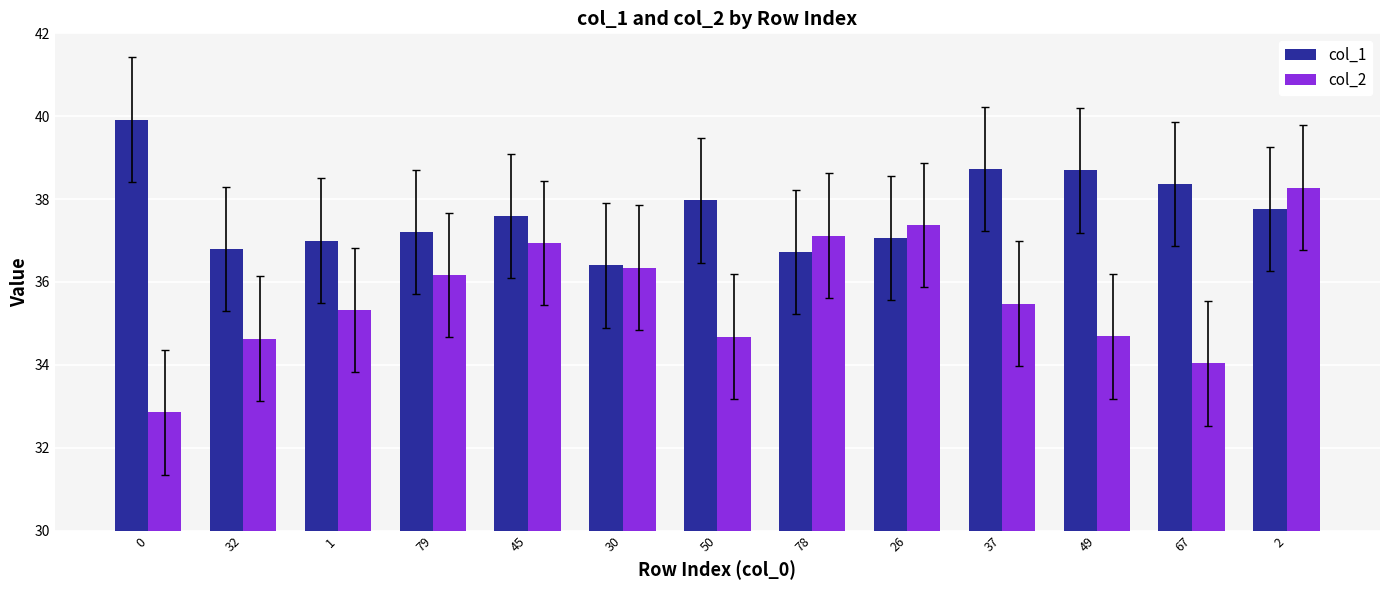

What is the label of the 8th bar from the left?

78